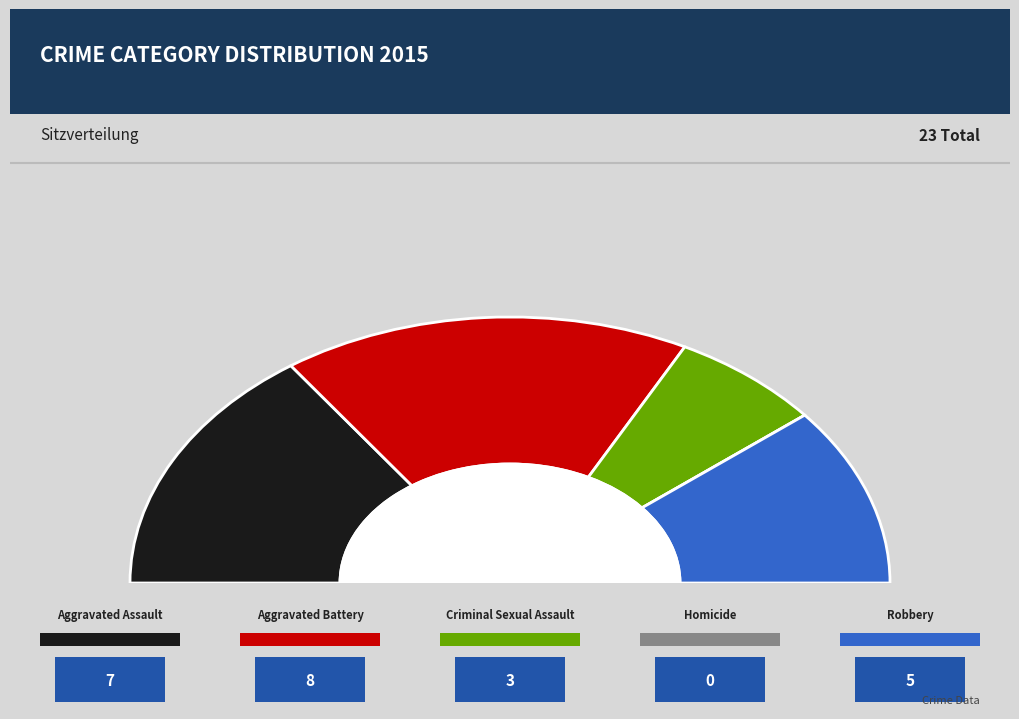

Which slice is the smallest?

Homicide